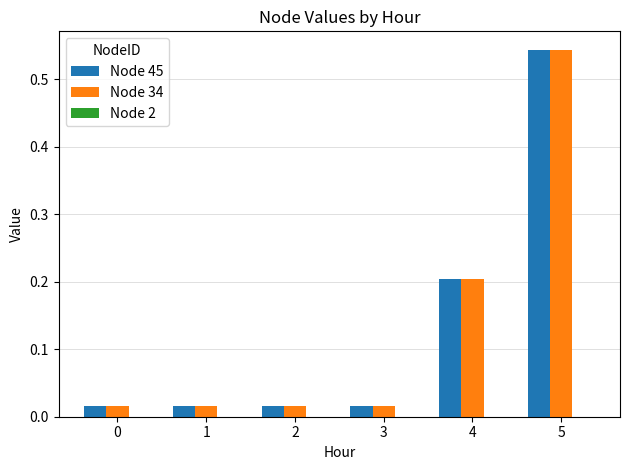

At which category is the sum across all series the highest?

5